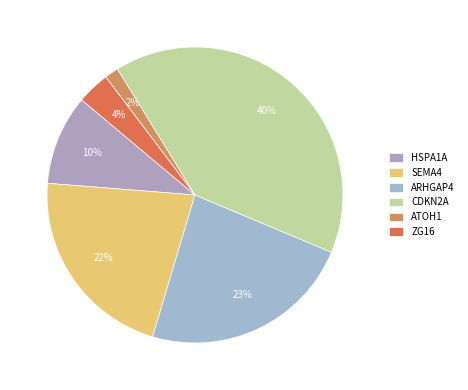

True or false: ARHGAP4 accounts for 23% of the total.

True